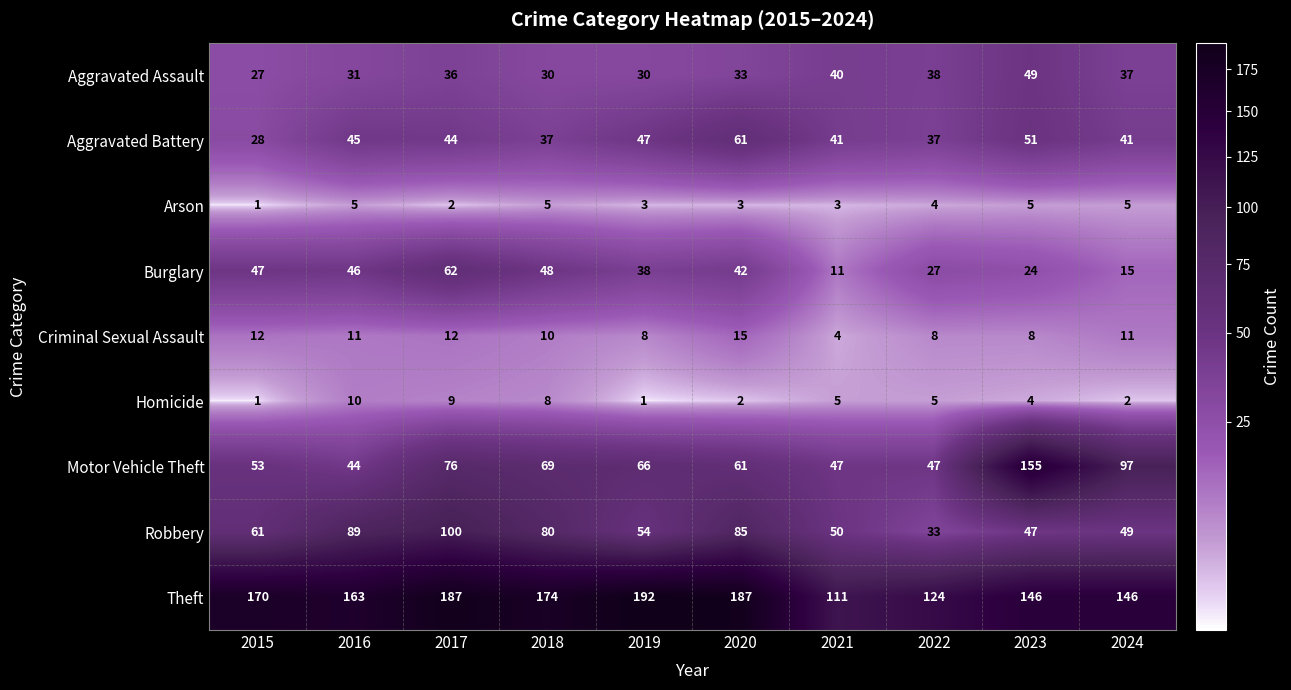

True or false: Burglary has a value of 47 at 2015.

True